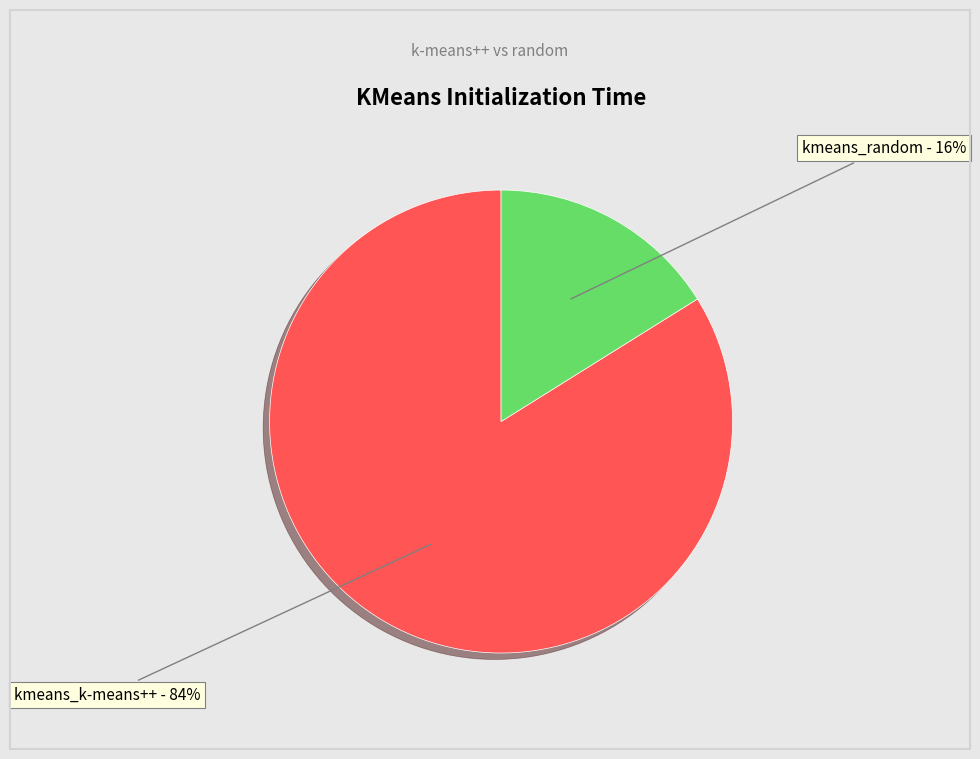

How many segments does this pie chart have?

2